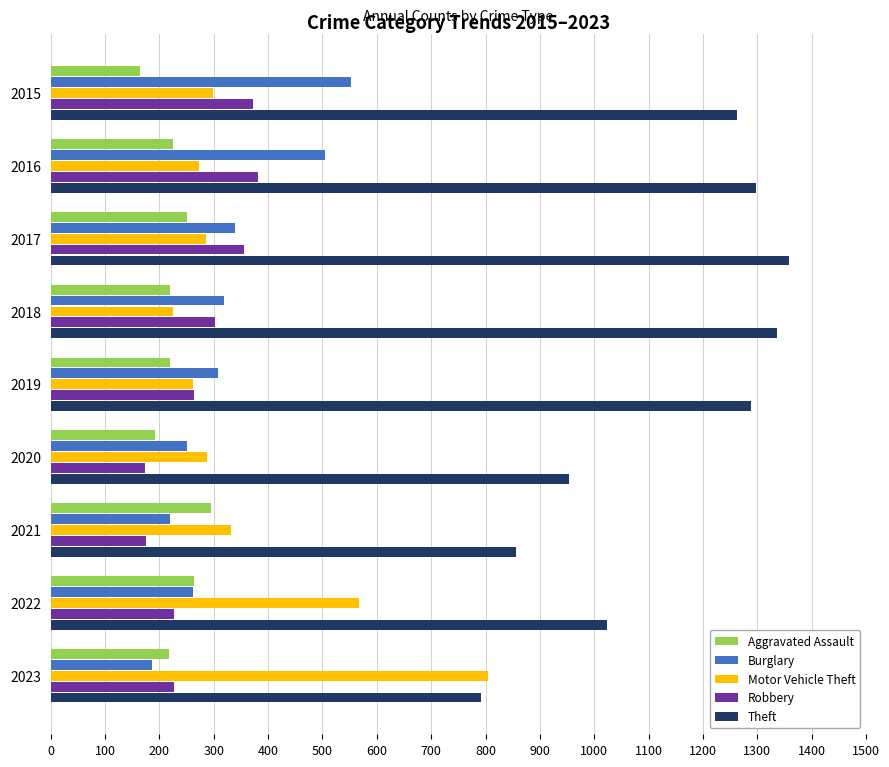

The Theft series shows 603 at 2015. True or false?

False